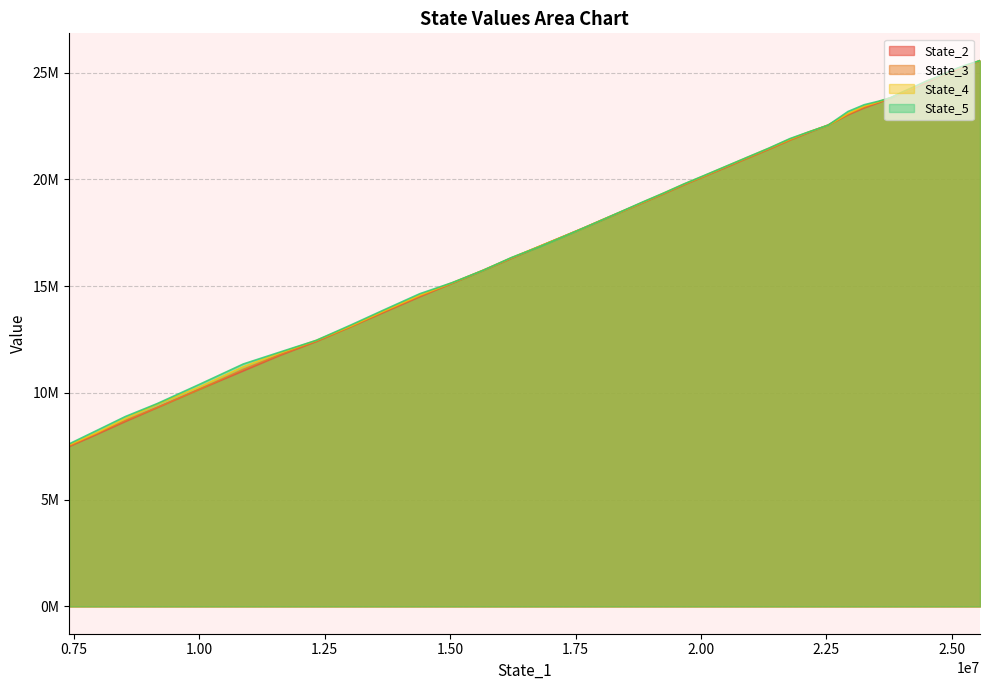

What are all the series names shown in the legend?

State_2, State_3, State_4, State_5